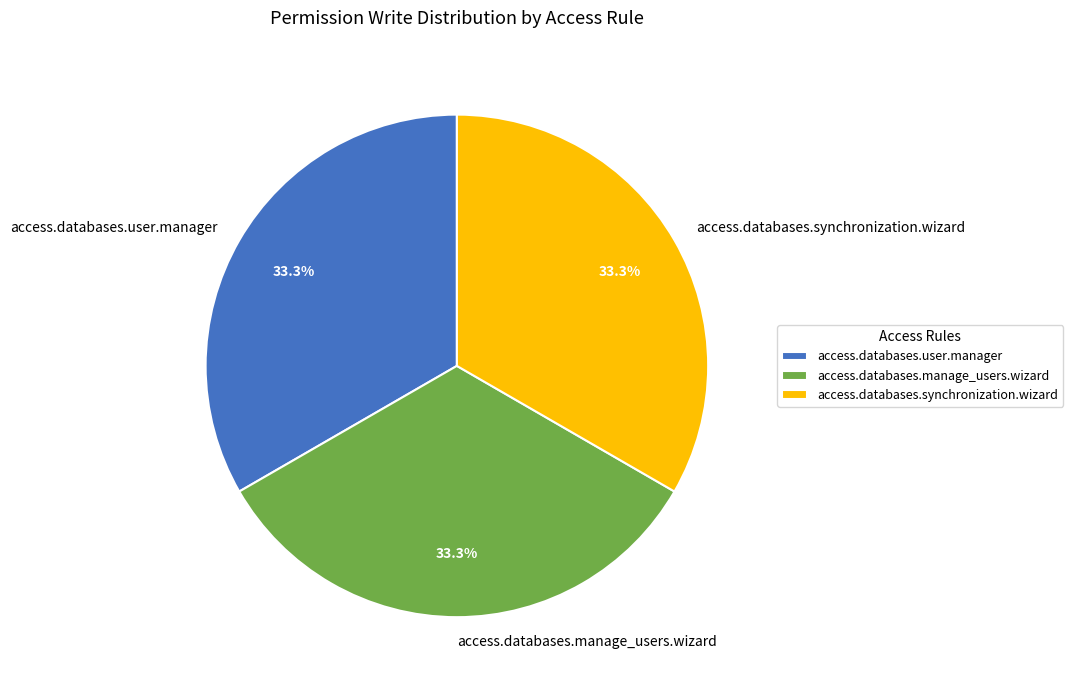

Does access.databases.user.manager account for over 50% of the chart?

No